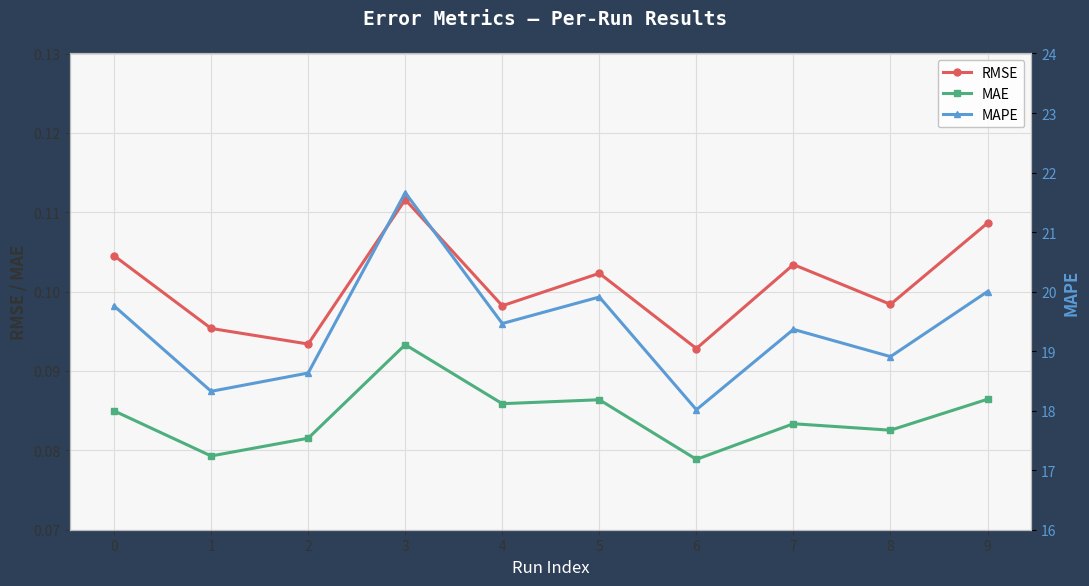

Between 1 and 7, which is larger?

7